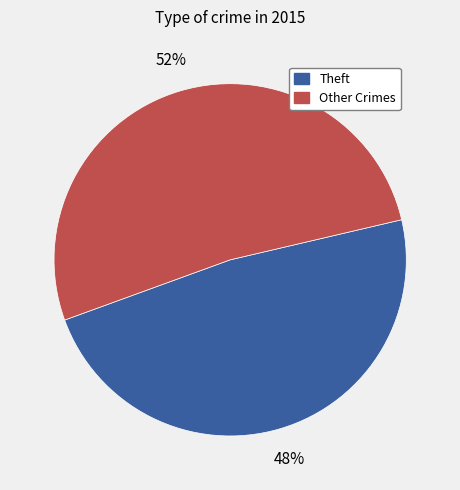

Is there a majority slice in this chart?

Yes